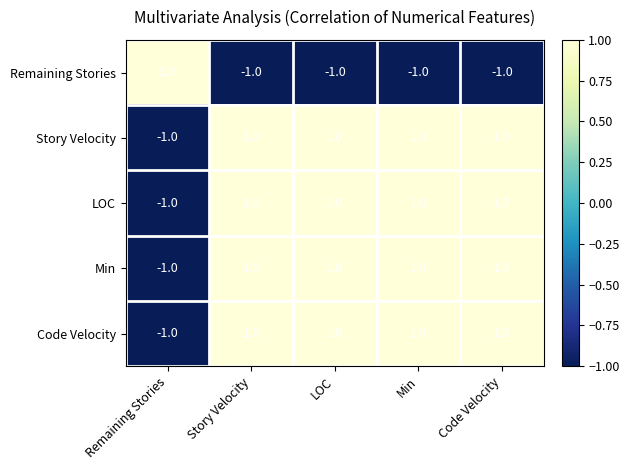

Count the Story Velocity values in the range 1 to 2.

4